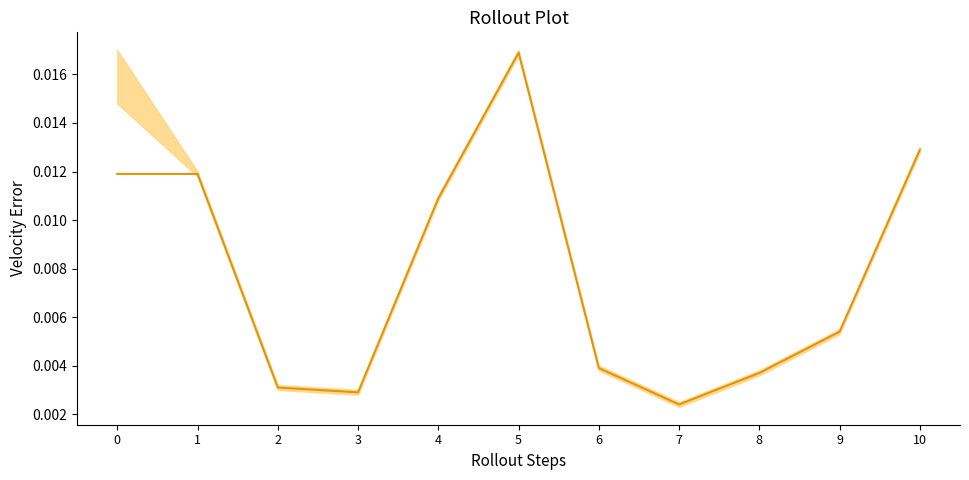

List the labels in order of value, largest first.

5, 10, 0, 1, 4, 9, 6, 8, 2, 3, 7